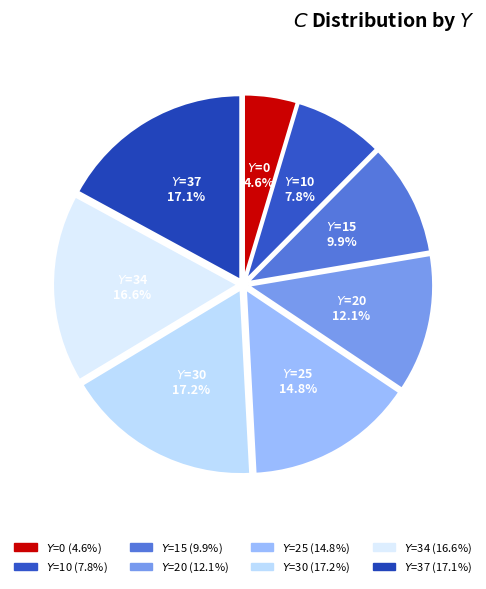

Is there a majority slice in this chart?

No